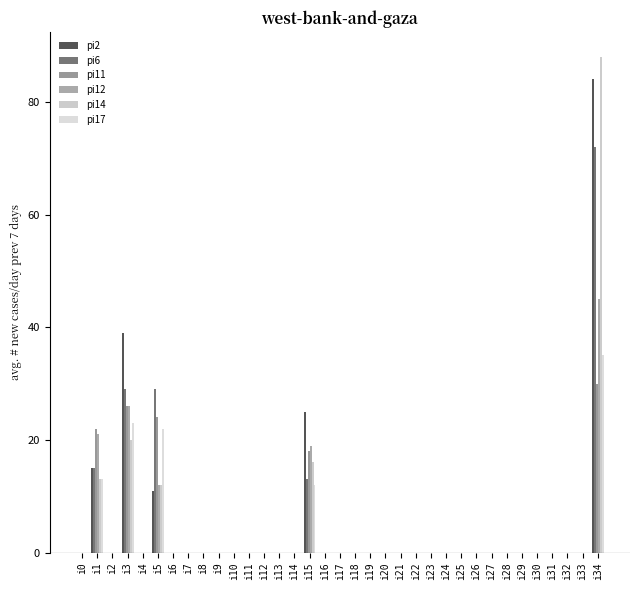

The pi12 series shows 27 at i15. True or false?

False